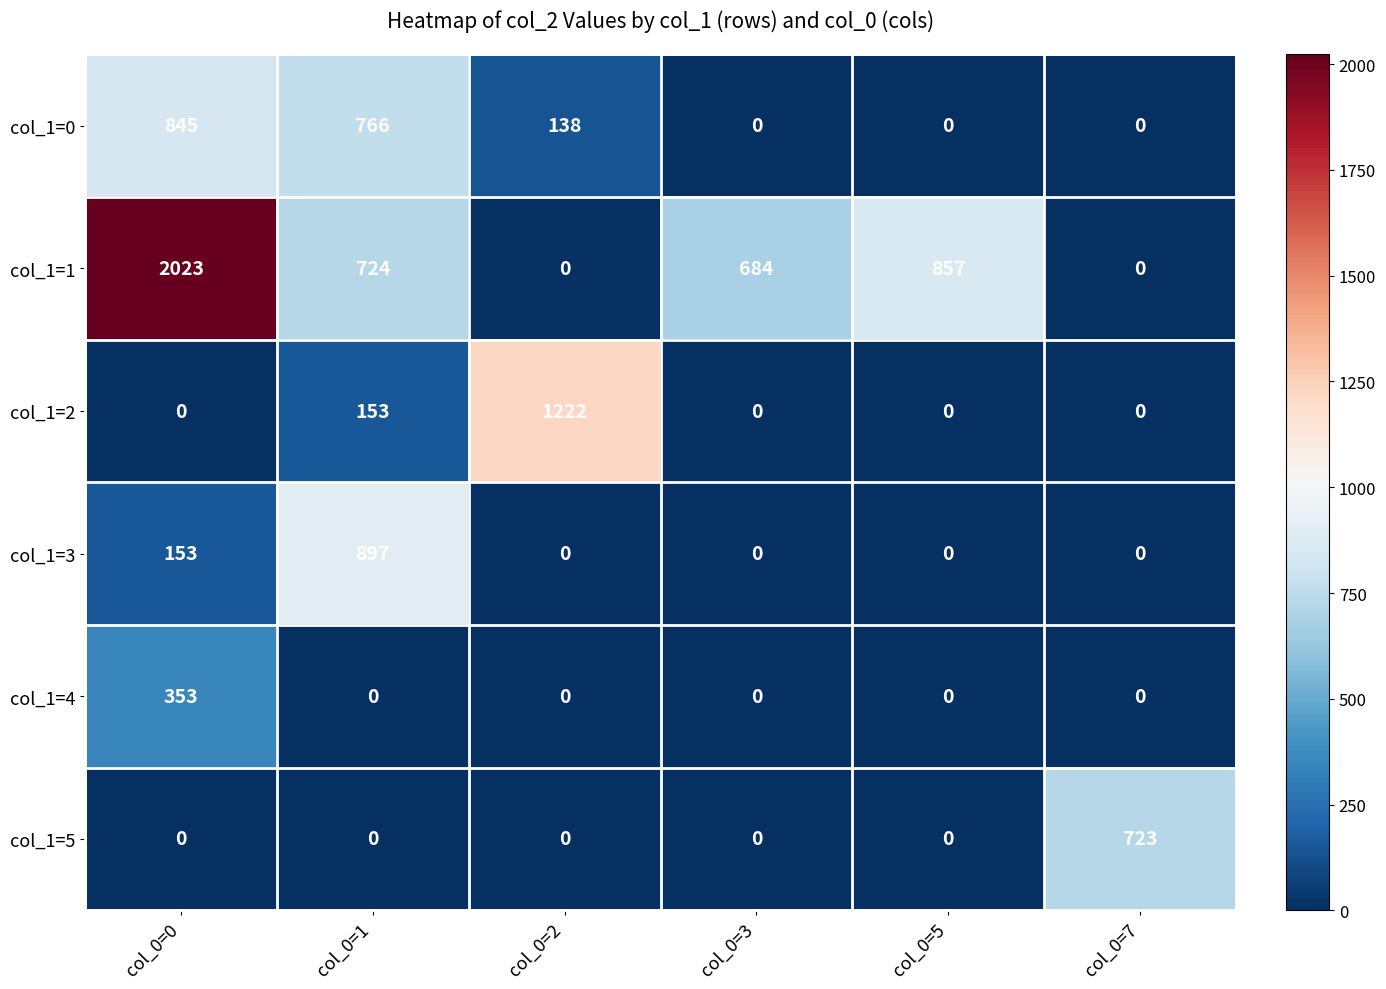

Is it true that col_1=5 equals 389 at col_0=5?

False